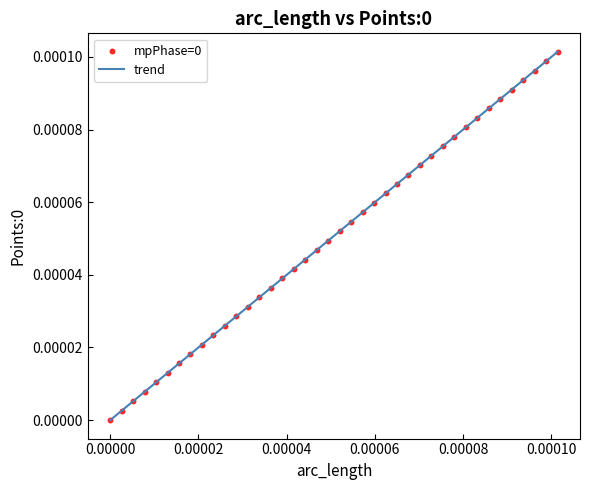

How many lines are shown in the chart?

1